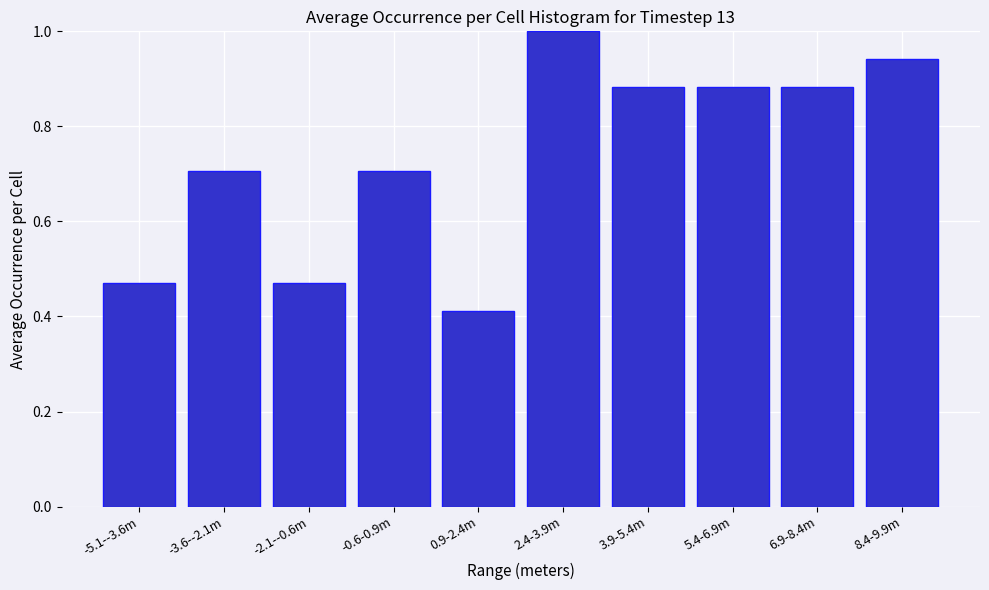

Between 3.9-5.4m and 8.4-9.9m, which is larger?

8.4-9.9m